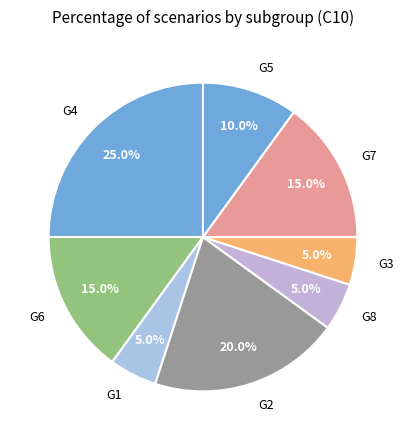

The G2 slice represents 1% of the pie. True or false?

False